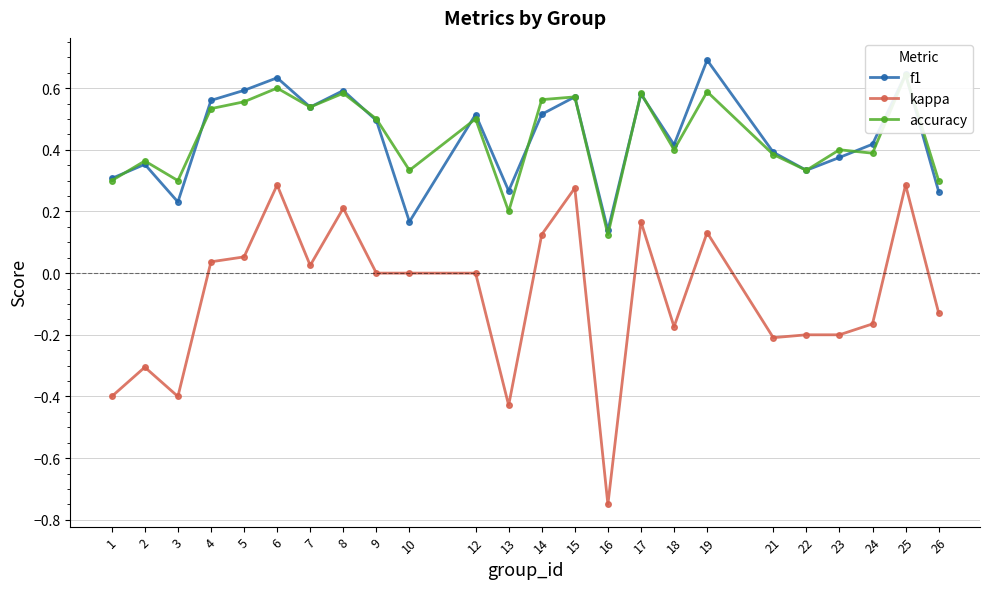

What is the spread (max minus min) of values at 3?

0.7